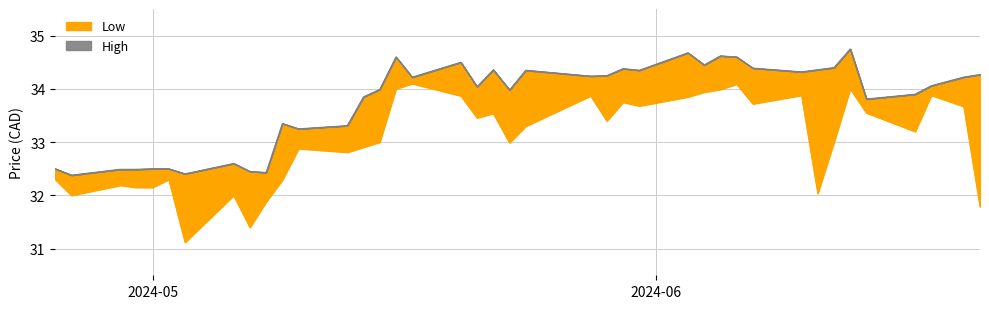

How many data points in Low are less than 33?

17